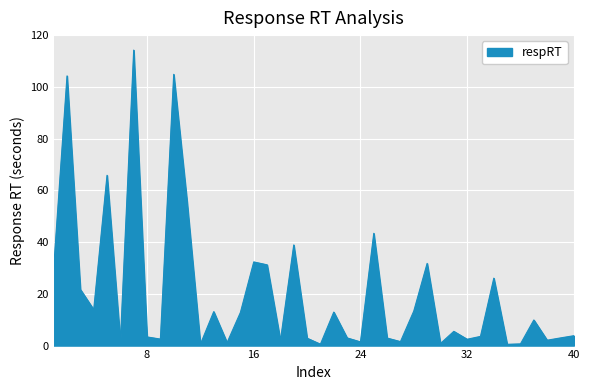

What is the difference between the maximum and minimum values?

113.7